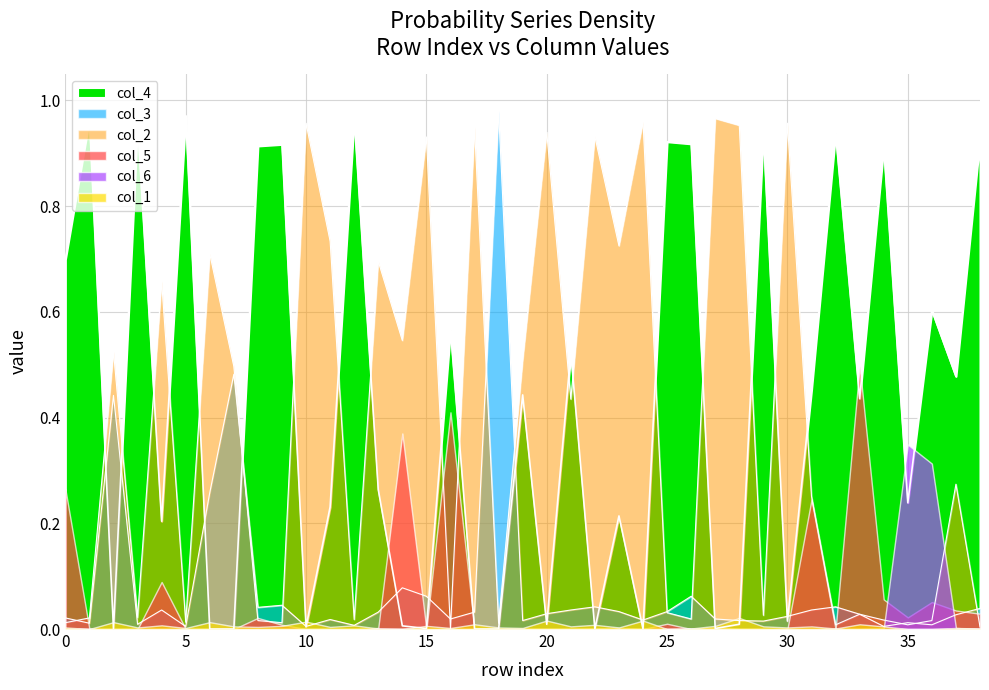

What is the difference between the maximum and minimum values?

1.0